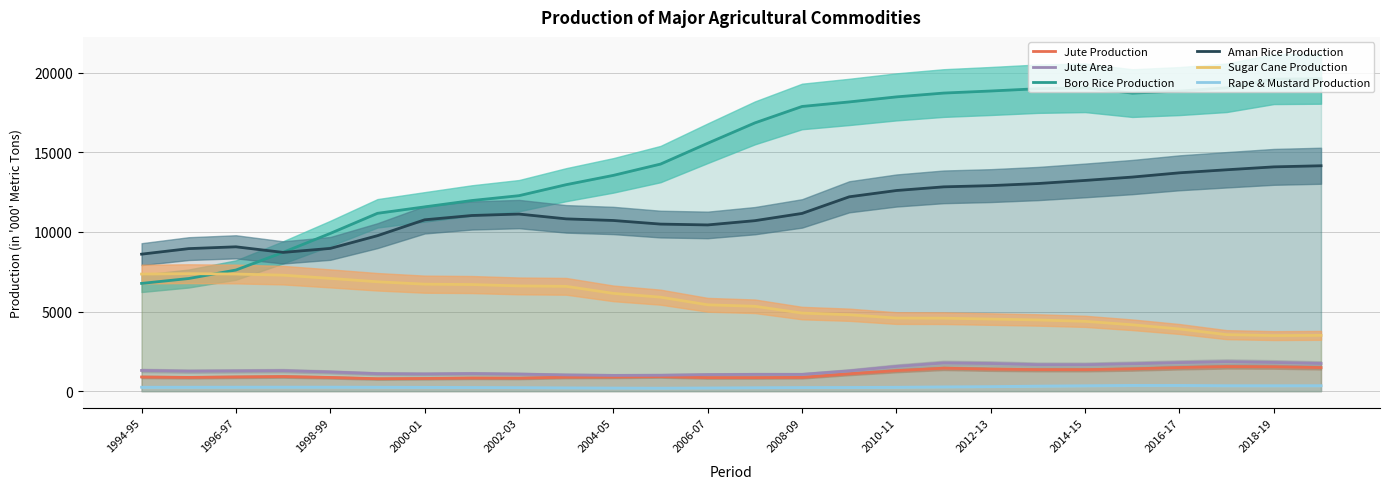

True or false: Jute Area and Aman Rice Production intersect in this chart.

False